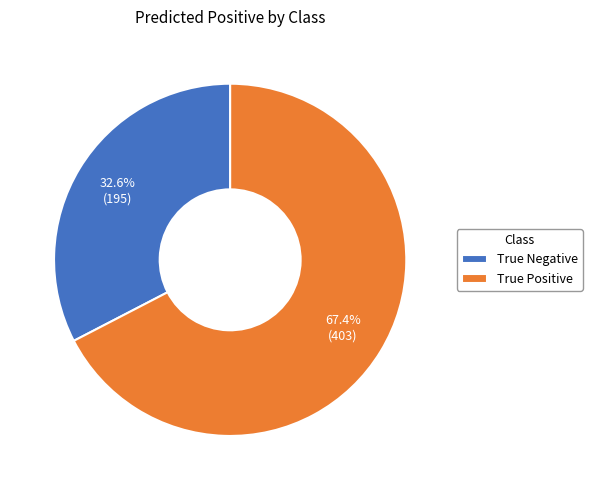

True or false: True Positive accounts for 67% of the total.

True